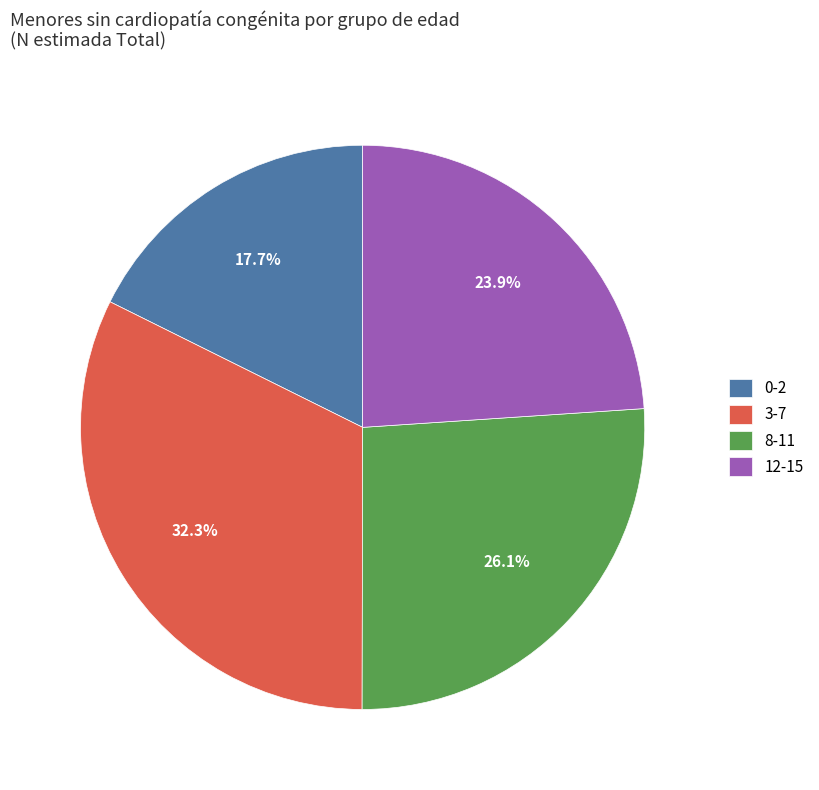

Is there any slice that represents more than half of the pie?

No